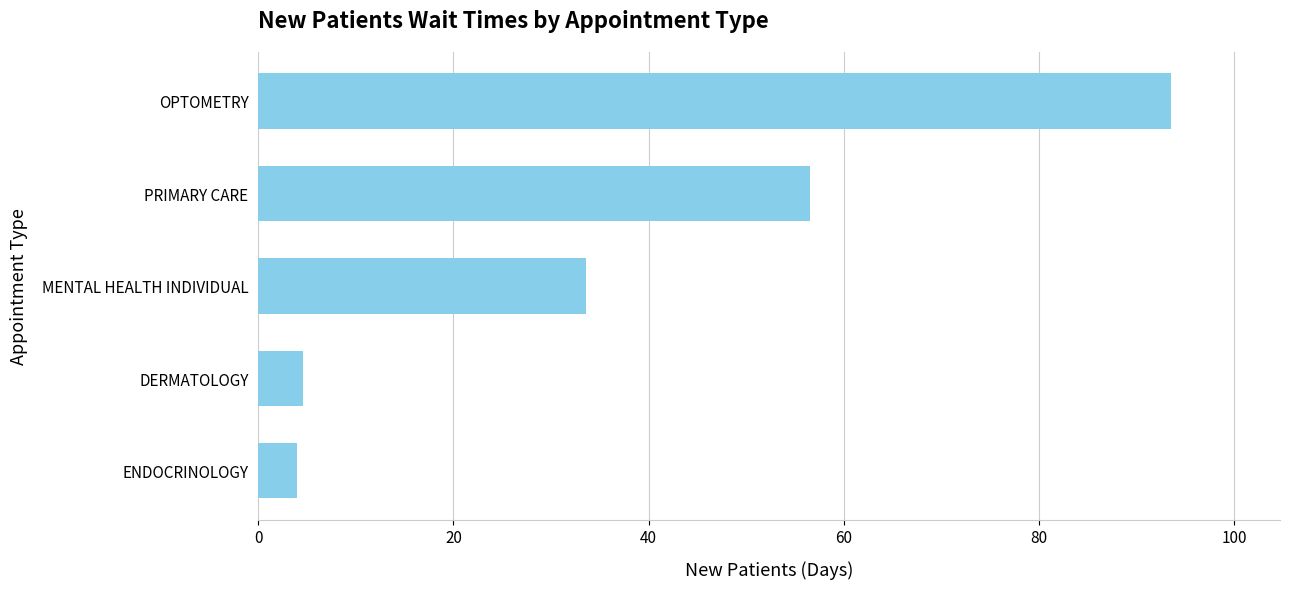

What is the maximum value shown in the chart?

93.5